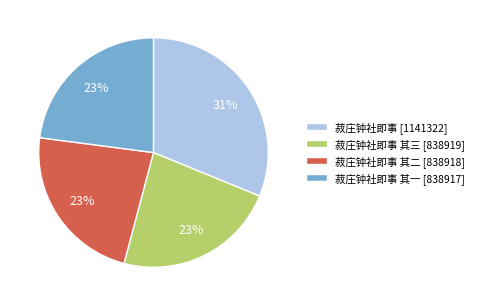

To the nearest percent, what percentage of the pie is 菽庄钟社即事 其二 [838918]?

23%